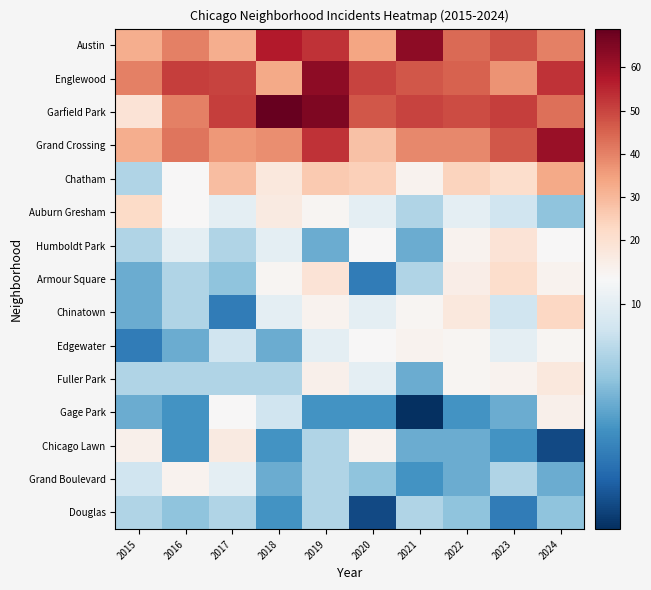

How many data points does each series have?

10